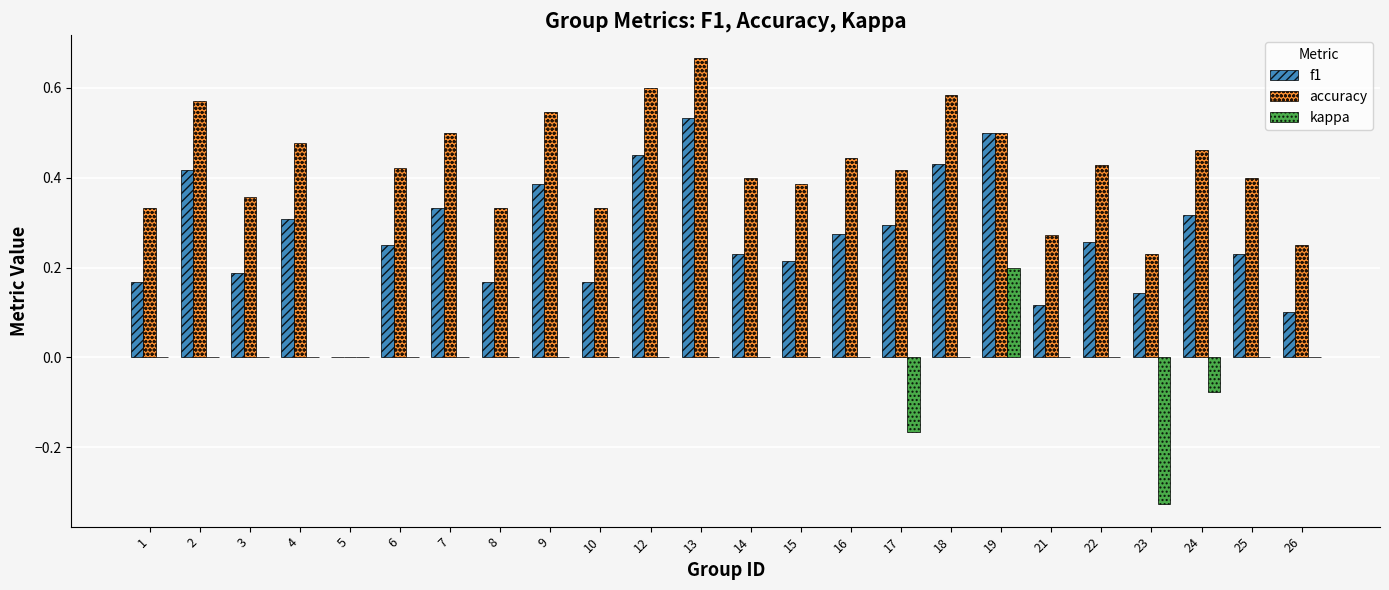

Is the value of kappa at 23 greater than the value of f1 at 17?

No